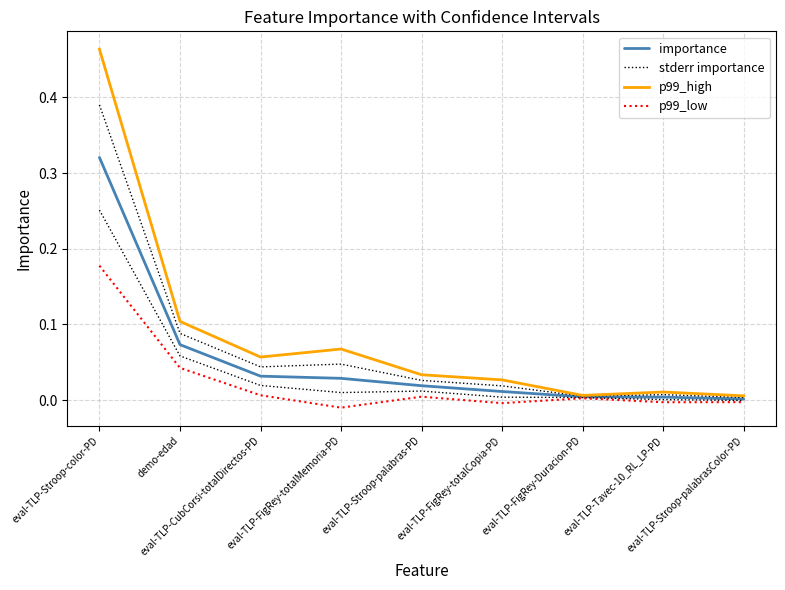

Does the chart display data point markers on the line(s)?

No